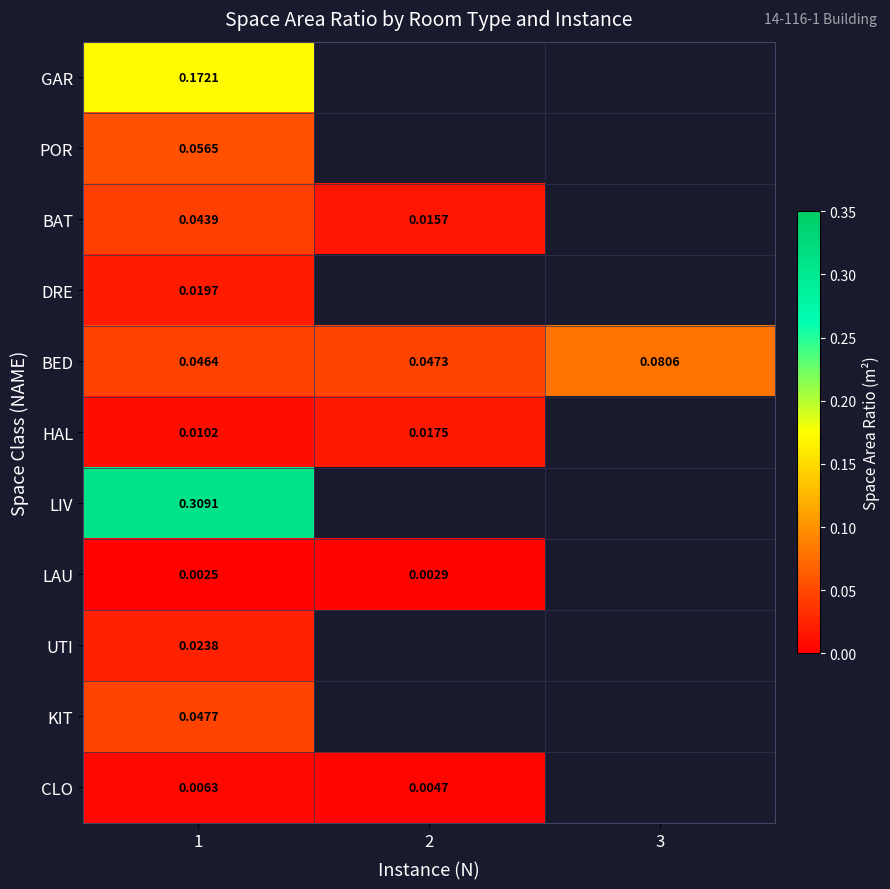

At 1, list the series in order from smallest to largest.

LAU, CLO, HAL, DRE, UTI, BAT, BED, KIT, POR, GAR, LIV